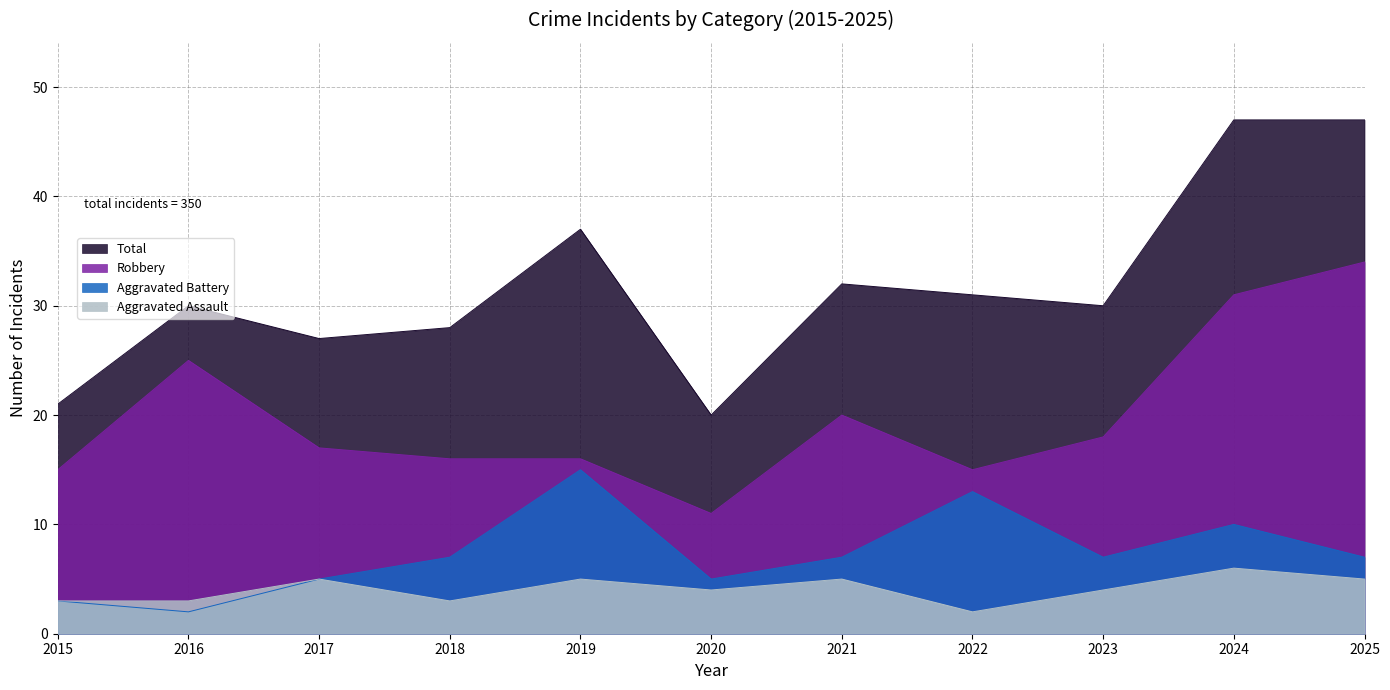

True or false: Total and Robbery intersect in this chart.

False